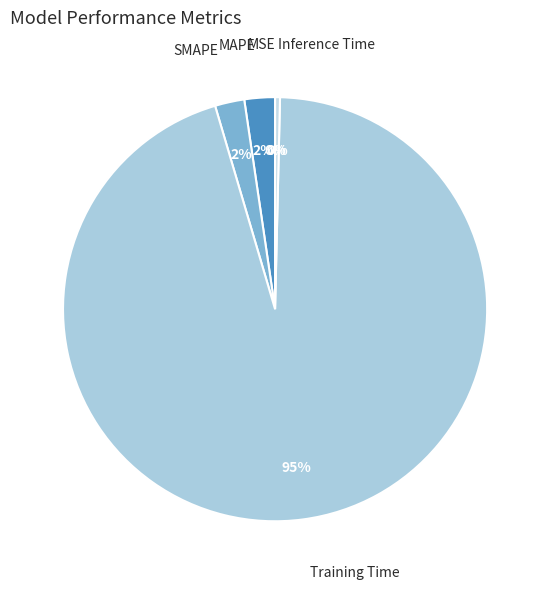

Is it true that SMAPE is 13% of the pie?

False